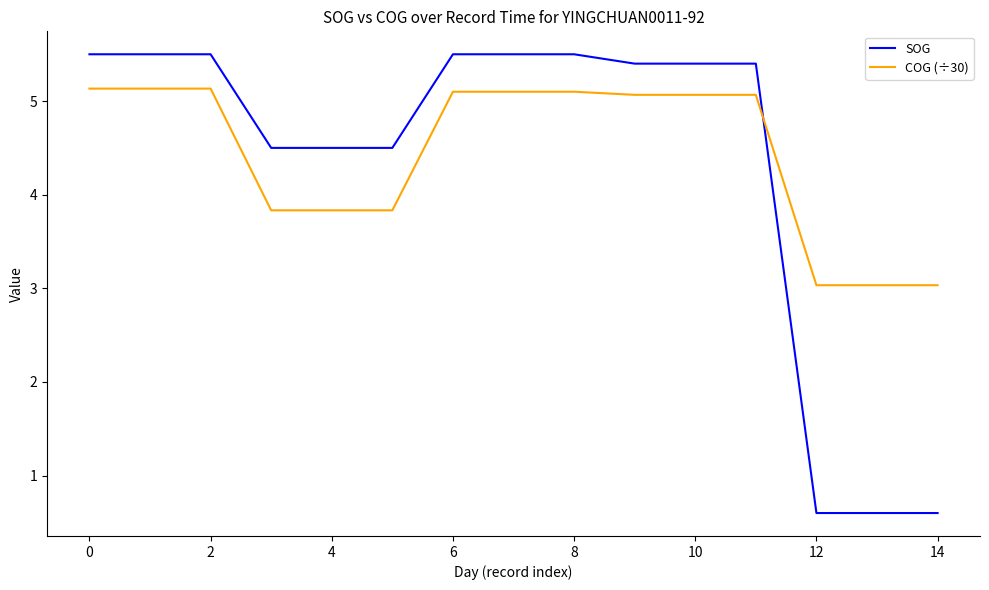

Rank the series by their maximum value, from highest to lowest.

SOG, COG (÷30)